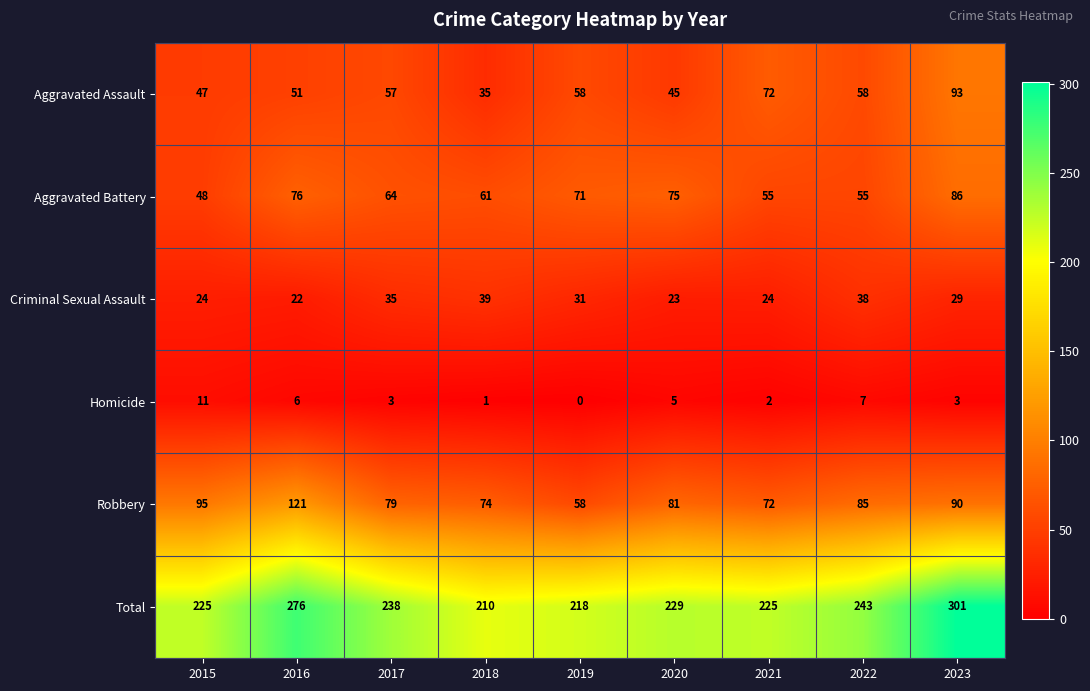

What is the sum of all Criminal Sexual Assault values?

265